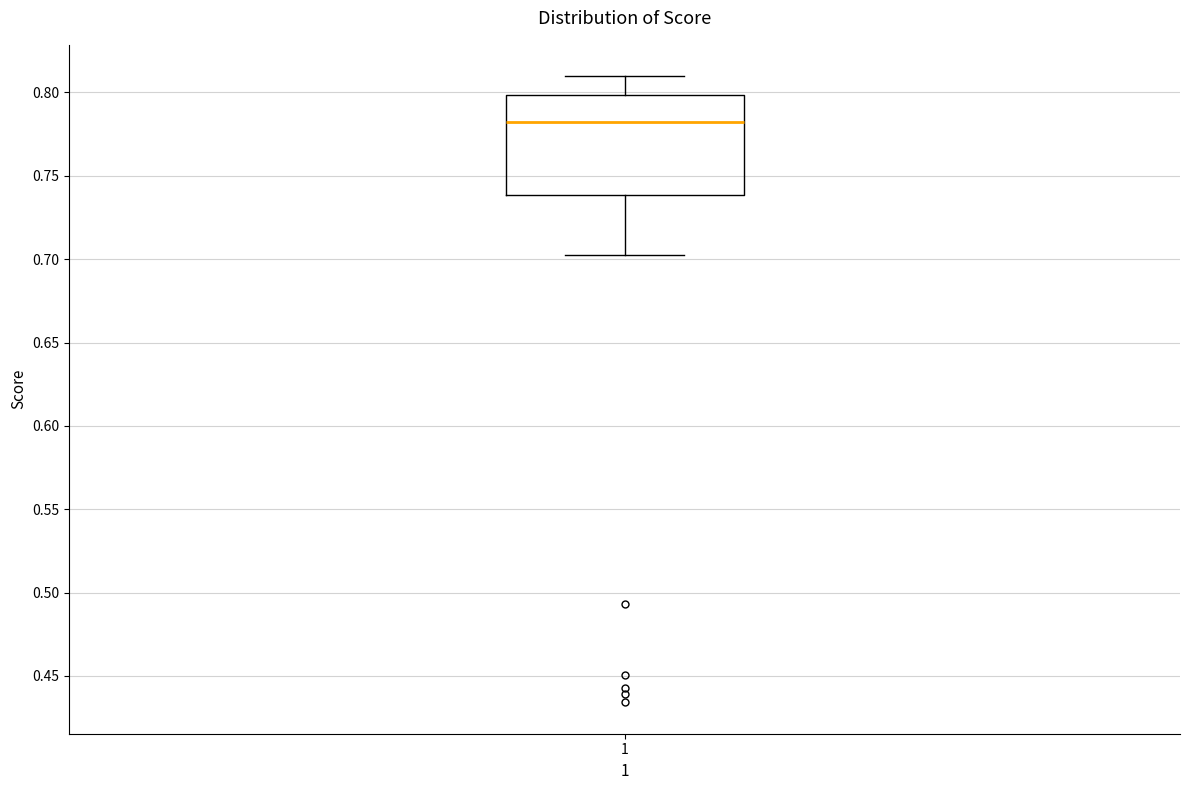

Read this box plot against the y-axis: the position of the median line, the range covered by the box, and the ends of both whiskers. The values are not printed on the chart, so give them approximately, as read against the axis.

median 0.780, box 0.740 to 0.800, whiskers 0.705 to 0.810